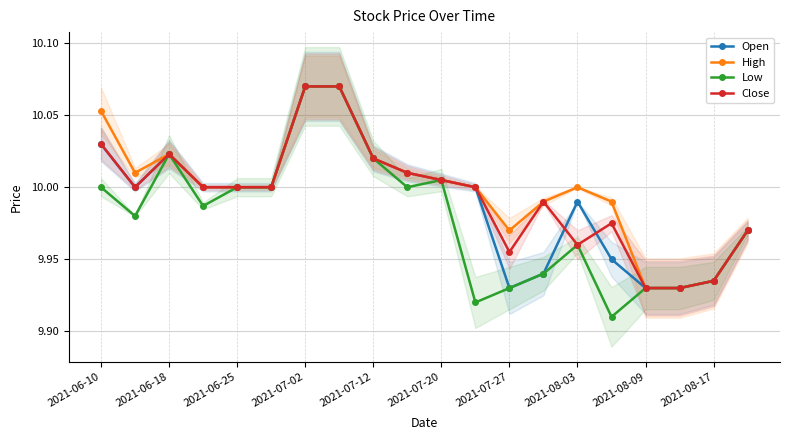

How many interior local valleys does the High series have?

2